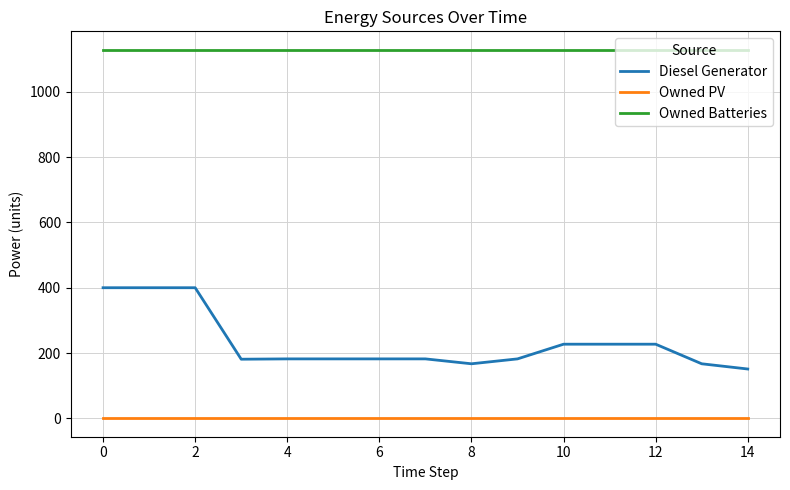

What is the maximum value for Diesel Generator?

400